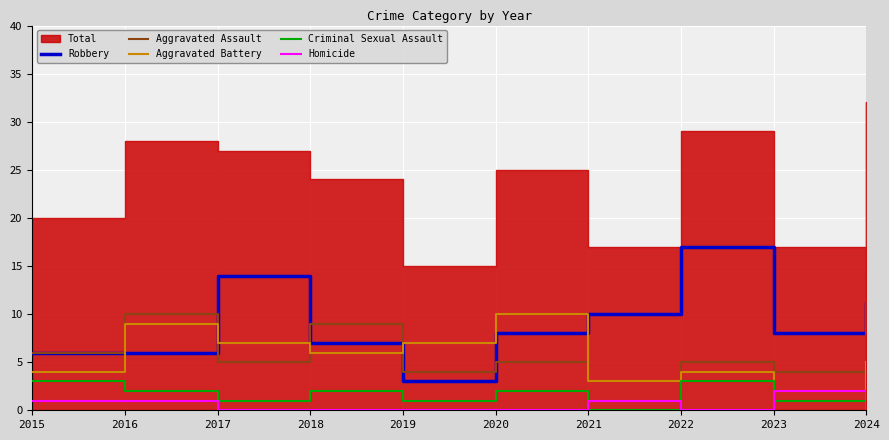

How many intersections are there between Aggravated Battery and Aggravated Assault?

3